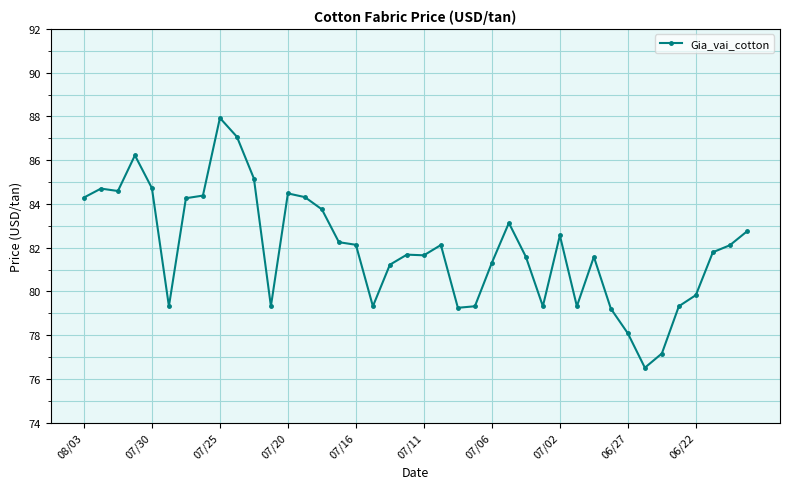

What is the value of the 29th point from the left?

82.6